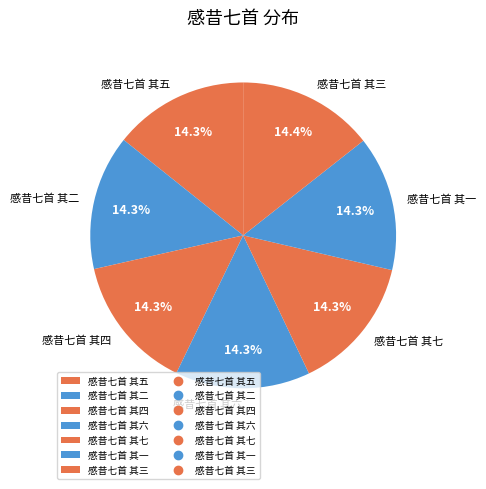

How much of the chart is everything except 感昔七首 其五?

85.7%